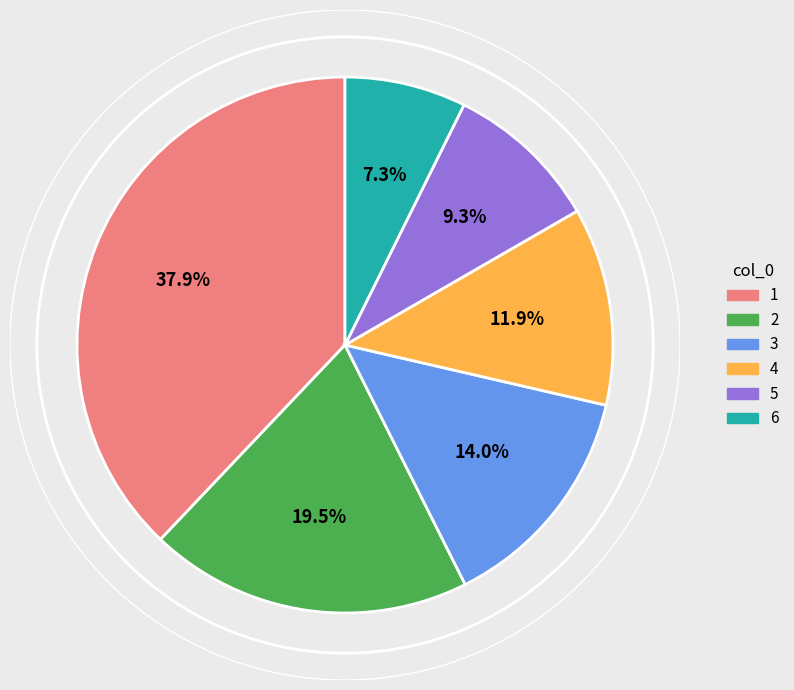

Is there any slice that represents more than half of the pie?

No